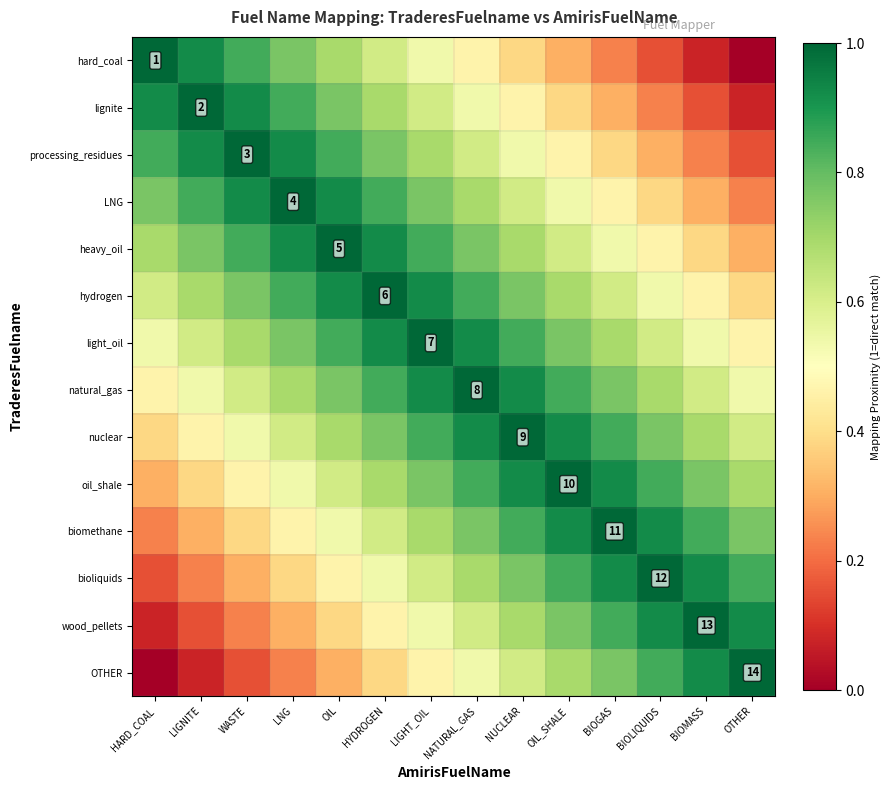

What is the difference between the maximum and minimum values in the heavy_oil series?

0.7